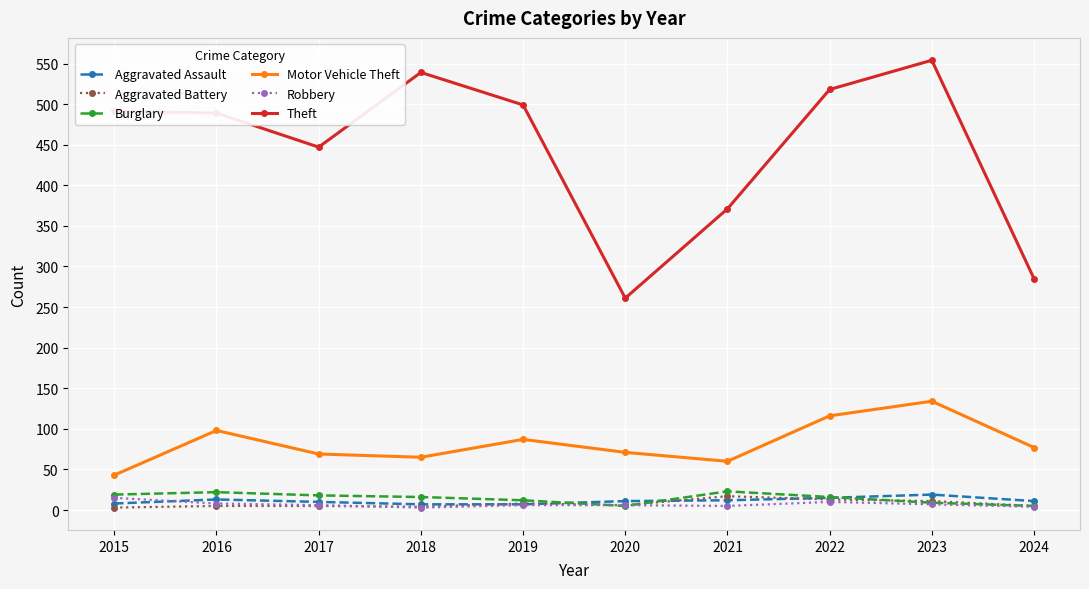

True or false: Motor Vehicle Theft has more than 2 points higher than both neighbors.

True